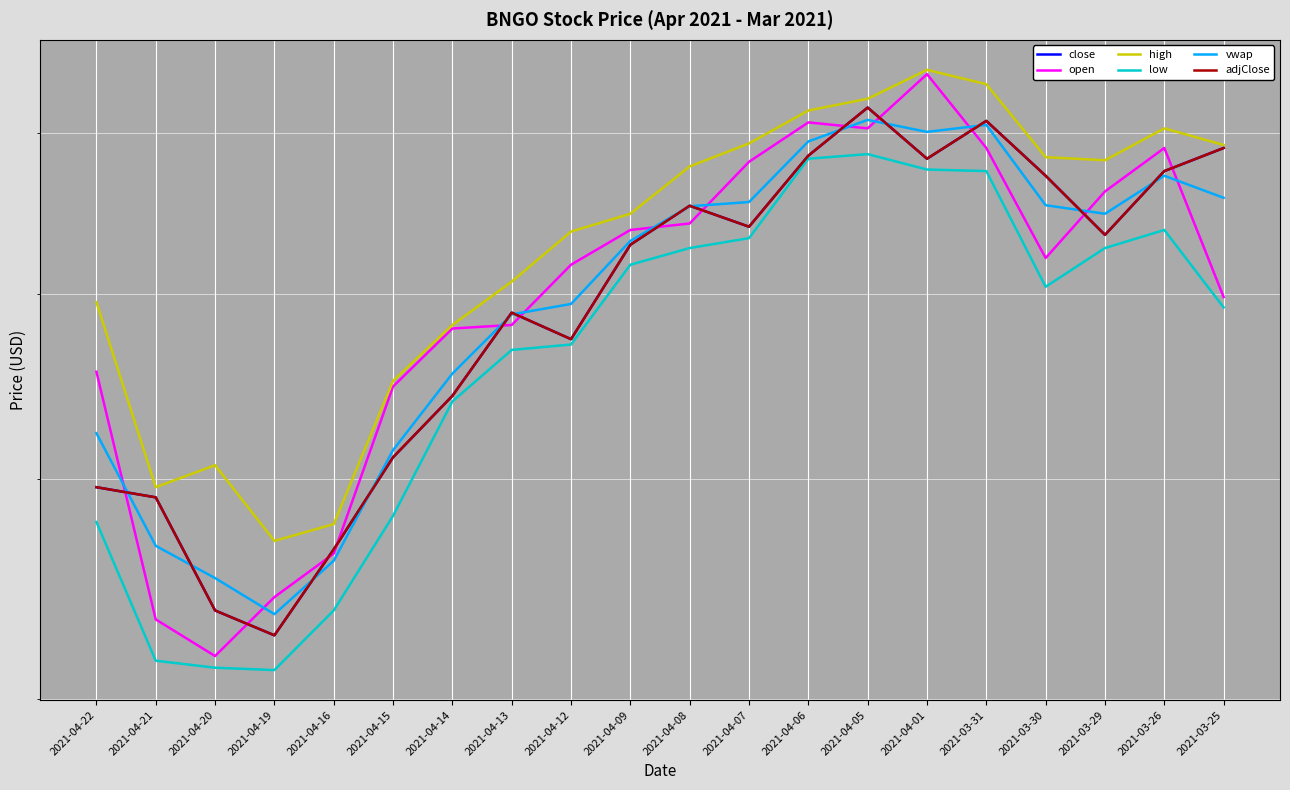

How many values in the high series exceed 7?

13